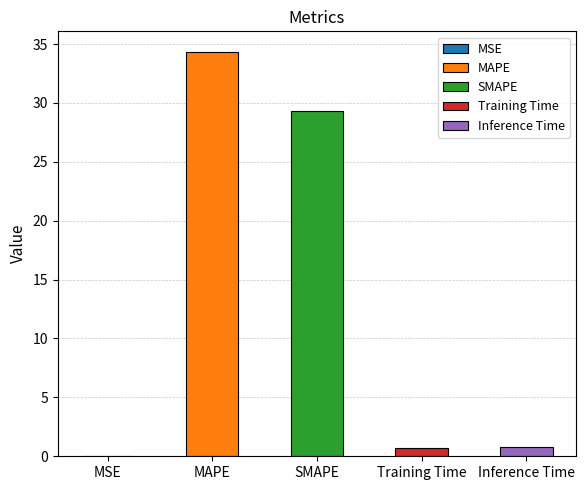

What is the difference between the values at MAPE and Training Time?

33.6